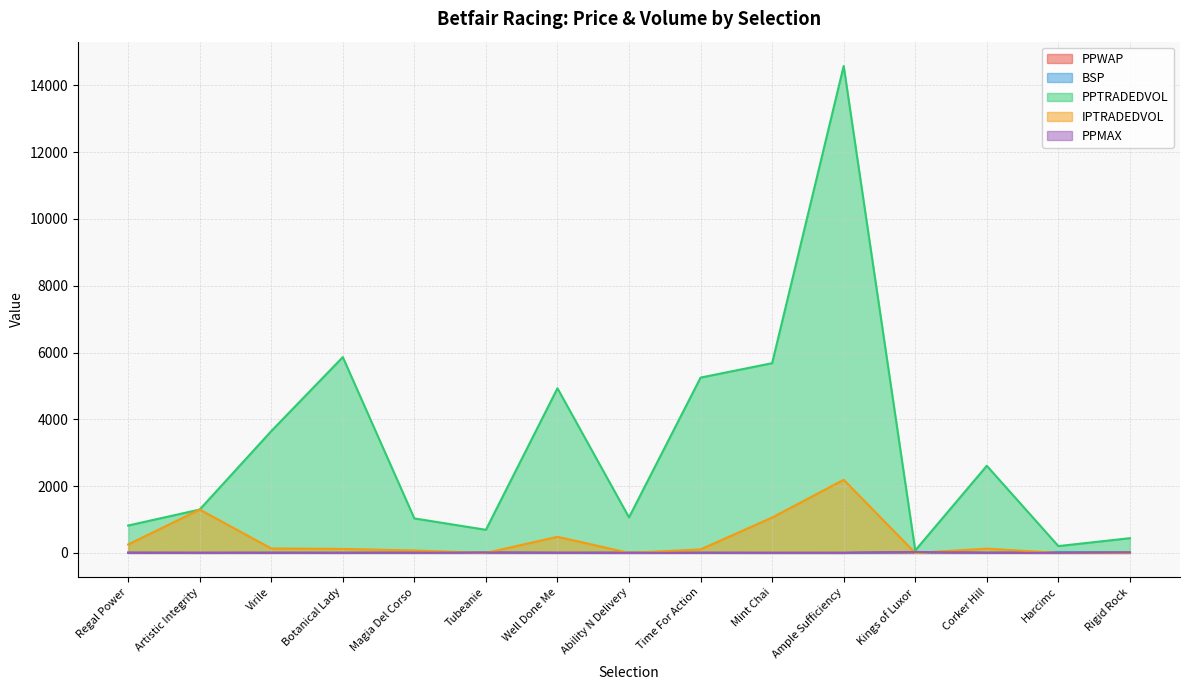

How many data points in PPTRADEDVOL are above 1298?

8